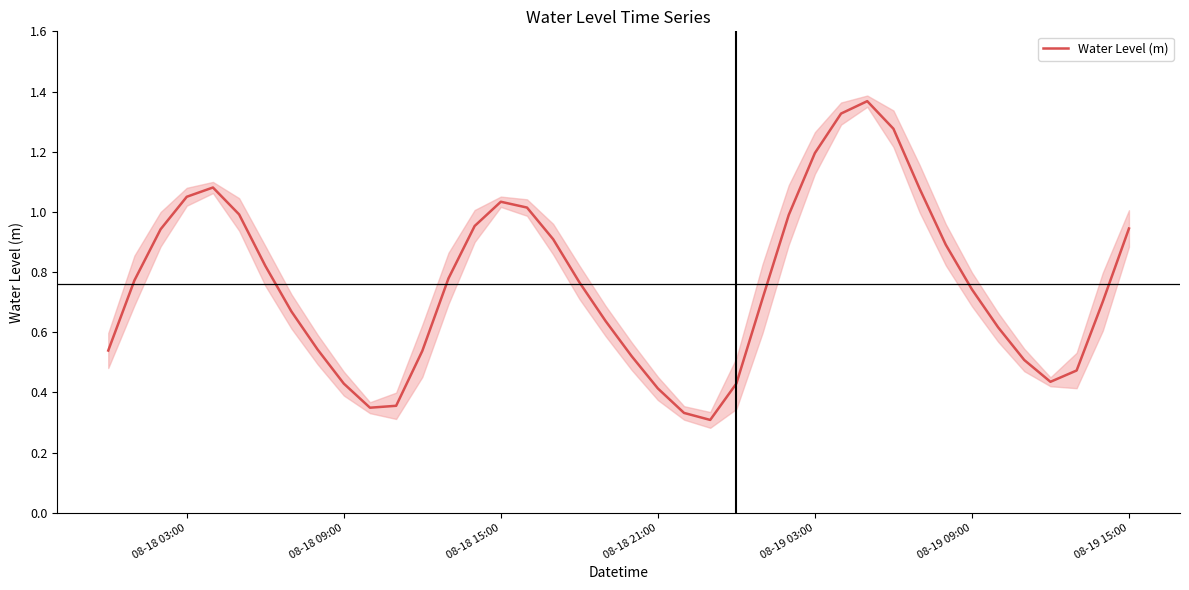

How many interior local valleys (lower than both neighbors) does the data have?

3